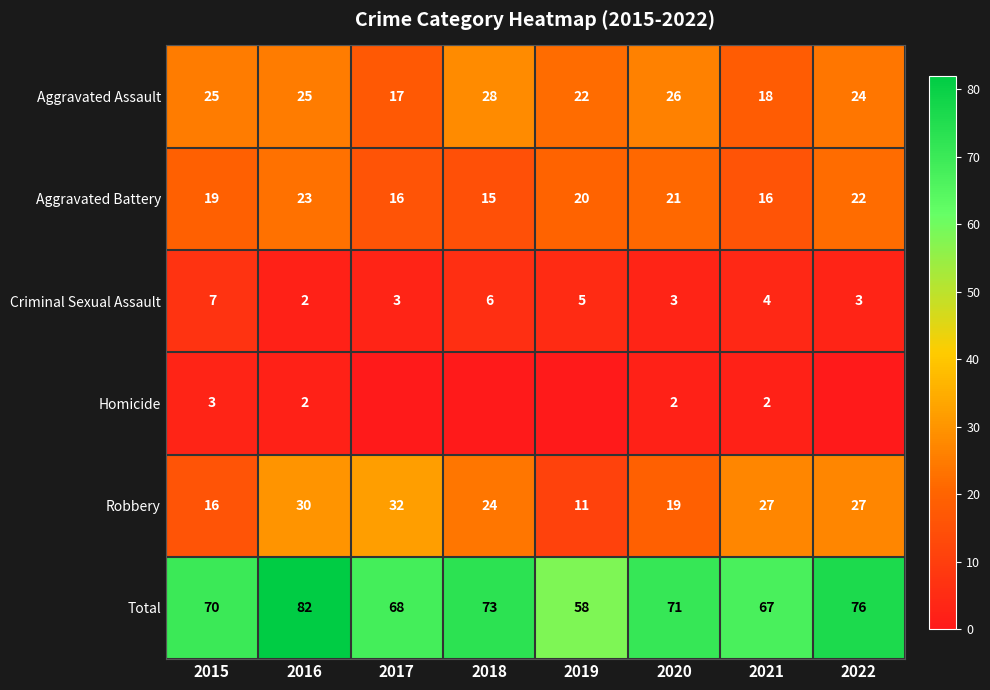

What value does the Robbery series have at 2021, to the nearest 5?

25